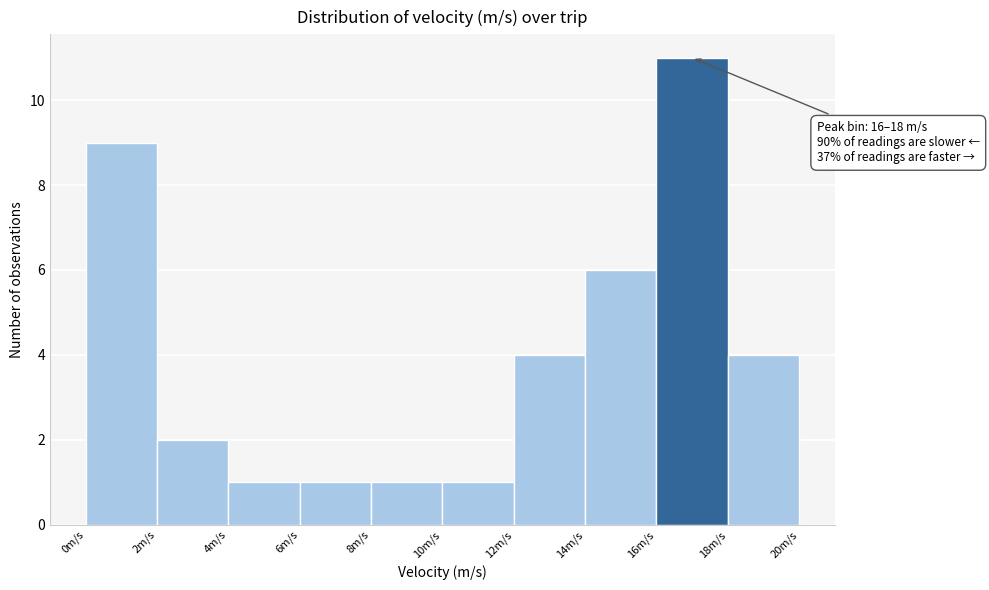

Which range on the x-axis has the tallest bar?

16 to 18